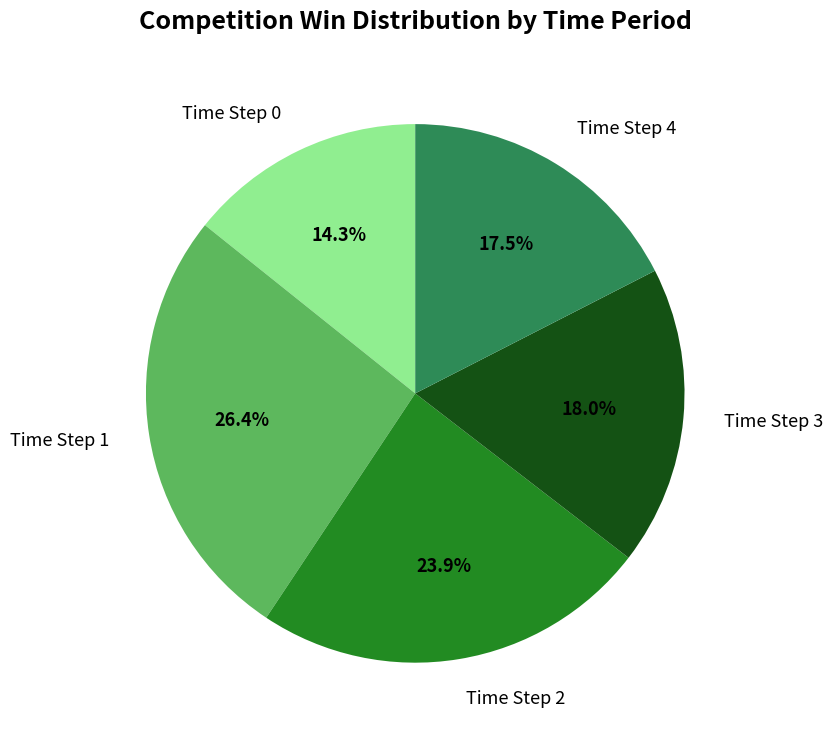

Which slice is the smallest?

Time Step 0